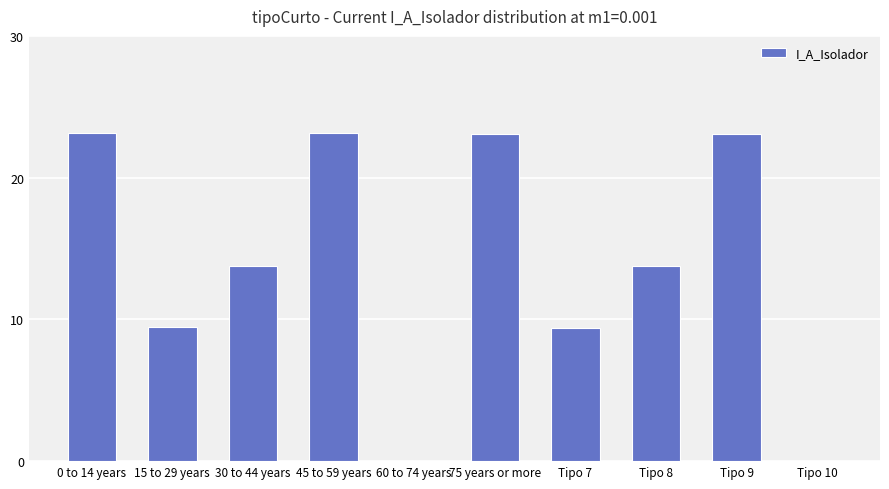

How many series are shown in this chart?

1